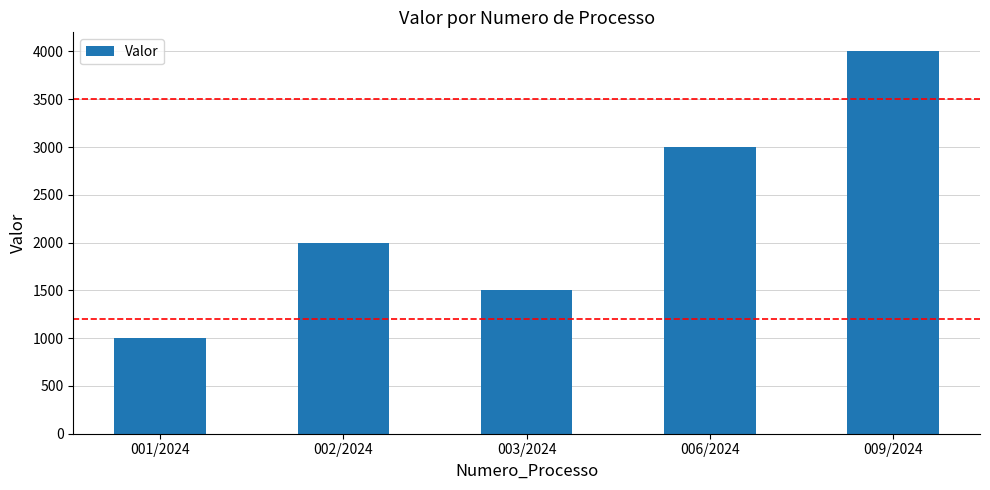

How many distinct data groups are displayed?

1